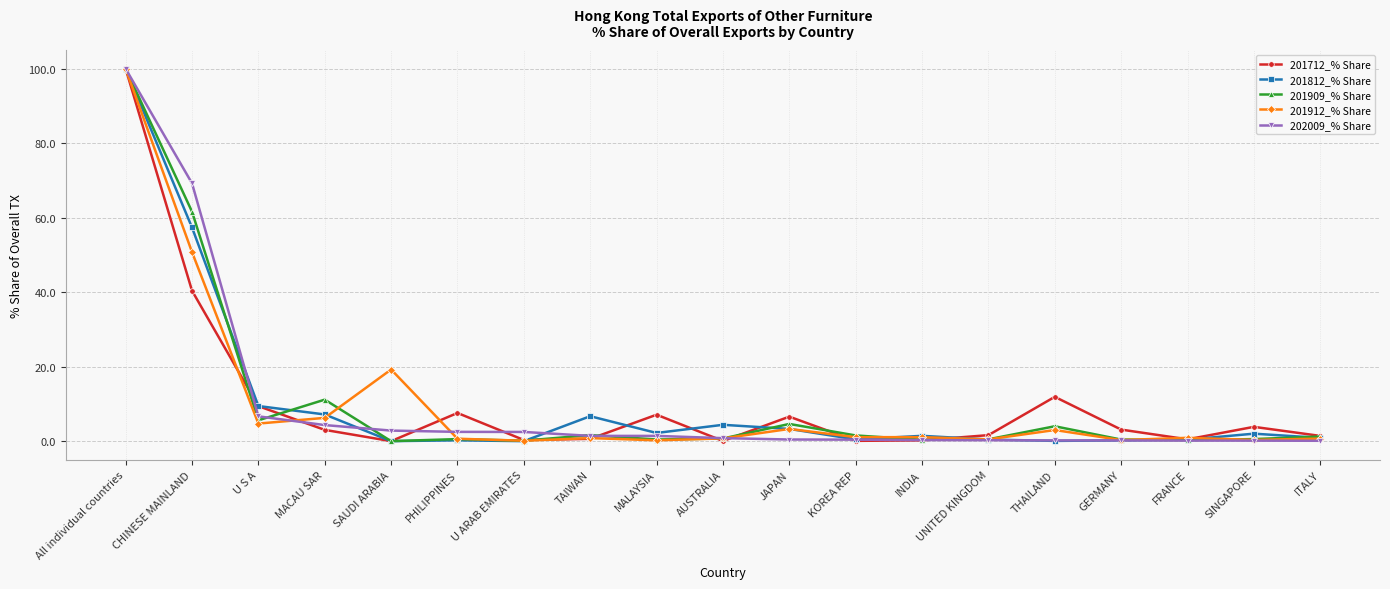

What is the difference between the 201712_% Share values at GERMANY and KOREA REP?

3.0